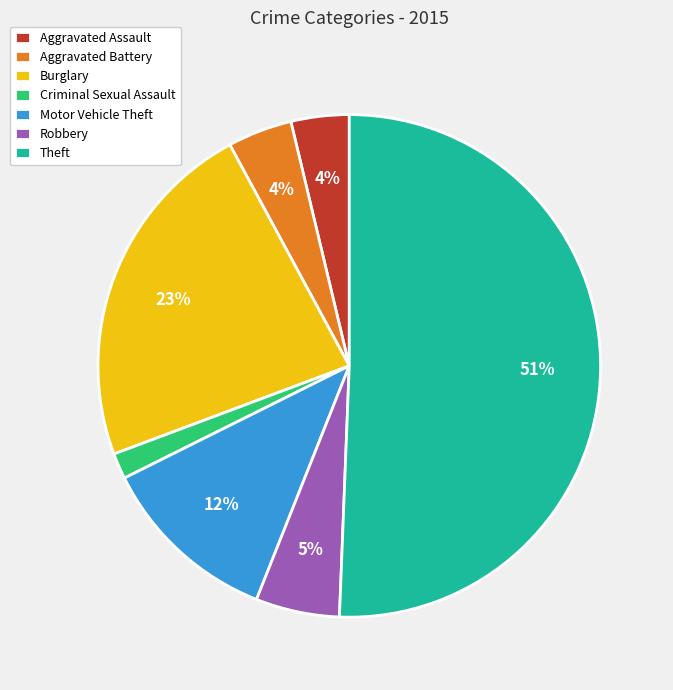

How many segments does this pie chart have?

7